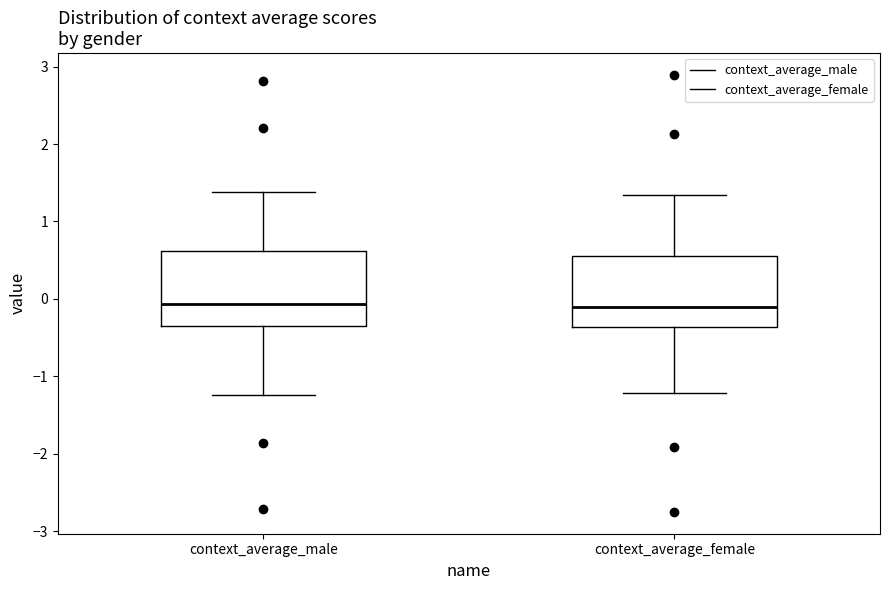

Reading left to right, transcribe this box plot: for each box, give where its median line is, the range the box spans, and where its two whiskers end, as read against the y-axis. The values are not printed on the chart, so give them approximately, as read against the axis.

context_average_male: median -0.1, box -0.3 to 0.6, whiskers -1.2 to 1.4
context_average_female: median -0.1, box -0.4 to 0.6, whiskers -1.2 to 1.3